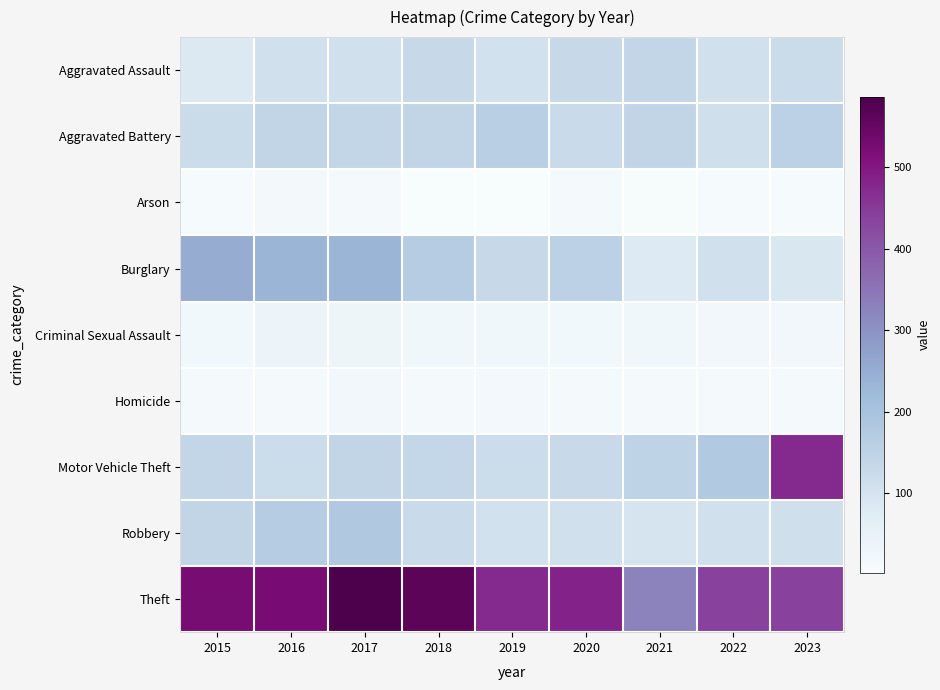

Reading left to right, extract all data points from this chart.

Aggravated Assault: 2015=83	2016=111	2017=110	2018=132	2019=105	2020=131	2021=137	2022=110	2023=124
Aggravated Battery: 2015=125	2016=142	2017=138	2018=140	2019=161	2020=127	2021=141	2022=113	2023=155
Arson: 2015=7	2016=14	2017=13	2018=2	2019=3	2020=13	2021=6	2022=8	2023=8
Burglary: 2015=253	2016=235	2017=234	2018=171	2019=131	2020=155	2021=80	2022=109	2023=90
Criminal Sexual Assault: 2015=20	2016=36	2017=32	2018=24	2019=23	2020=19	2021=23	2022=21	2023=22
Homicide: 2015=10	2016=12	2017=22	2018=10	2019=16	2020=12	2021=12	2022=11	2023=10
Motor Vehicle Theft: 2015=137	2016=121	2017=140	2018=135	2019=123	2020=129	2021=148	2022=178	2023=475
Robbery: 2015=140	2016=170	2017=182	2018=127	2019=107	2020=111	2021=98	2022=109	2023=112
Theft: 2015=527	2016=524	2017=587	2018=565	2019=475	2020=483	2021=326	2022=437	2023=439